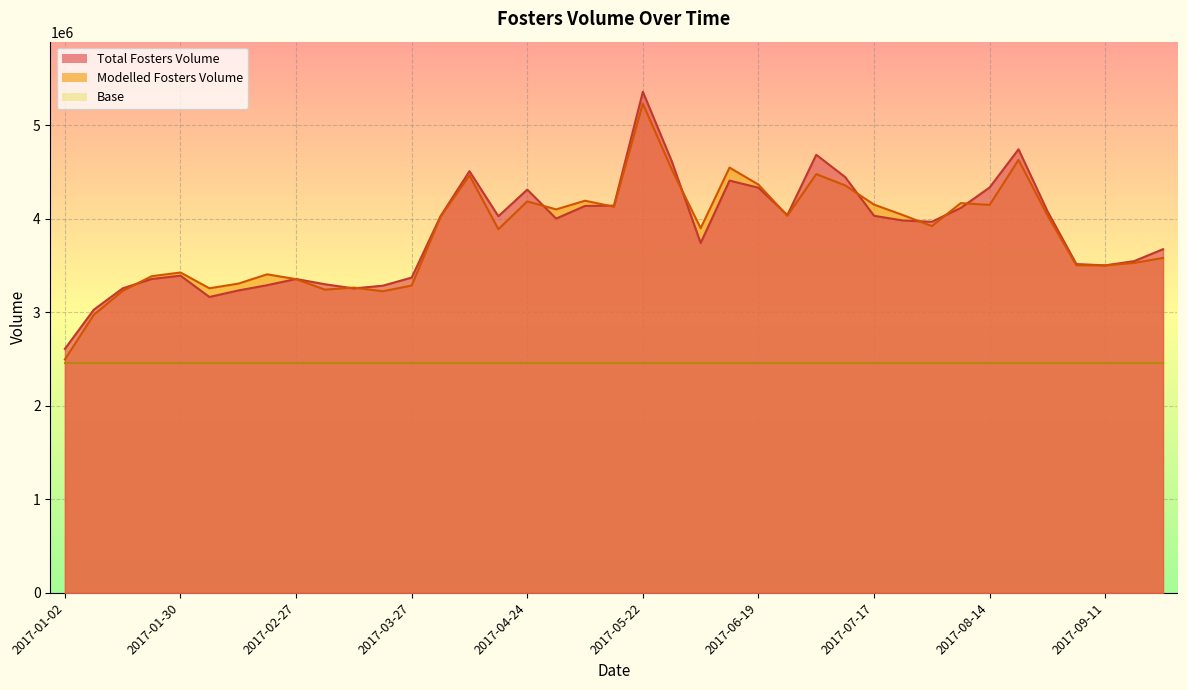

What is the label of the 34th point from the left?

2017-08-21